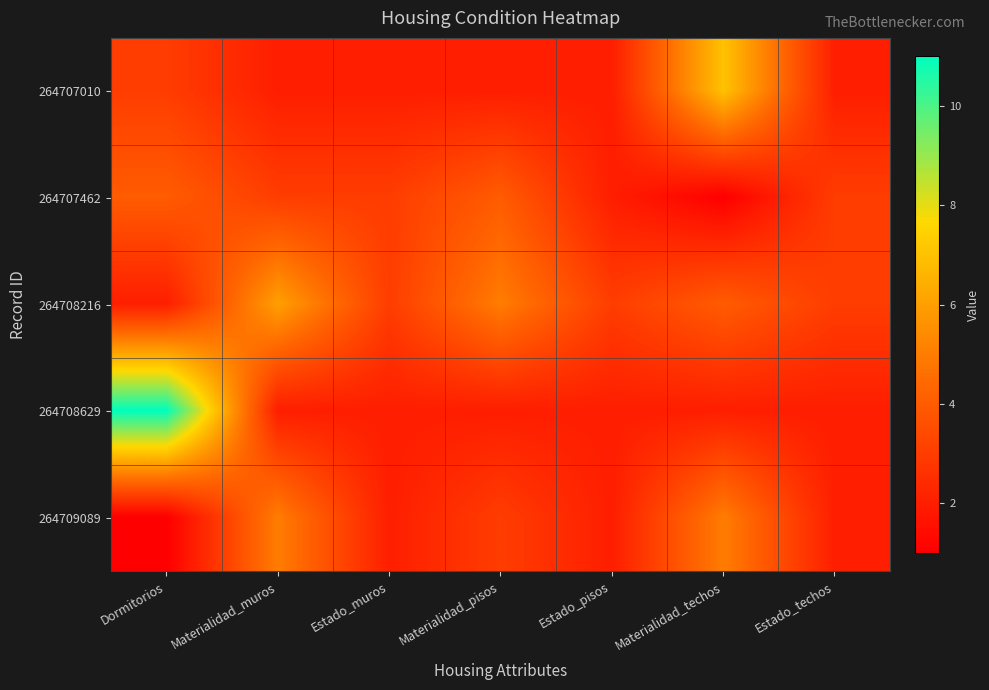

At which category does the chart reach its minimum across all series?

Materialidad_techos